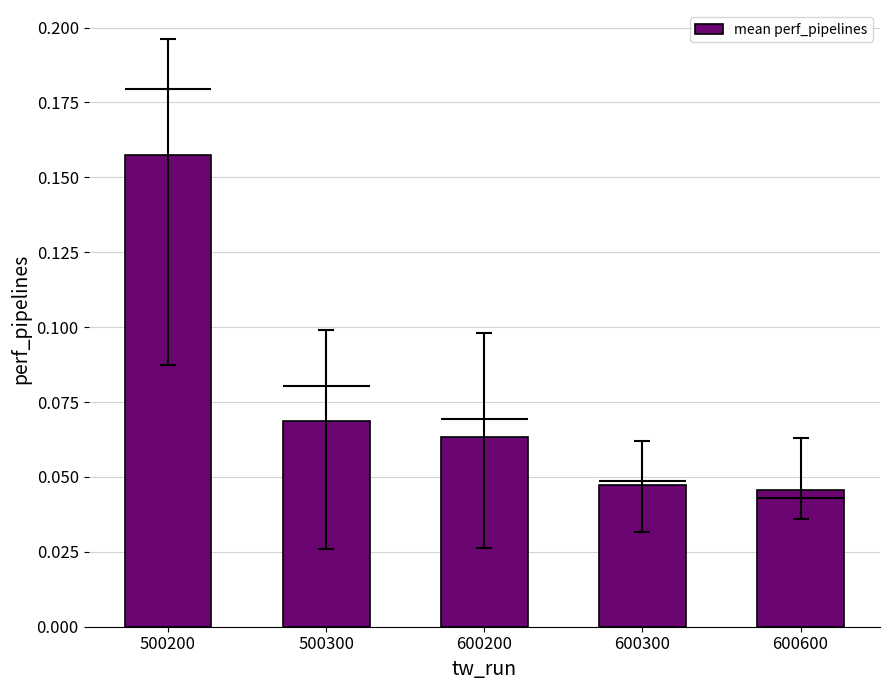

What is the maximum value shown in the chart?

0.2